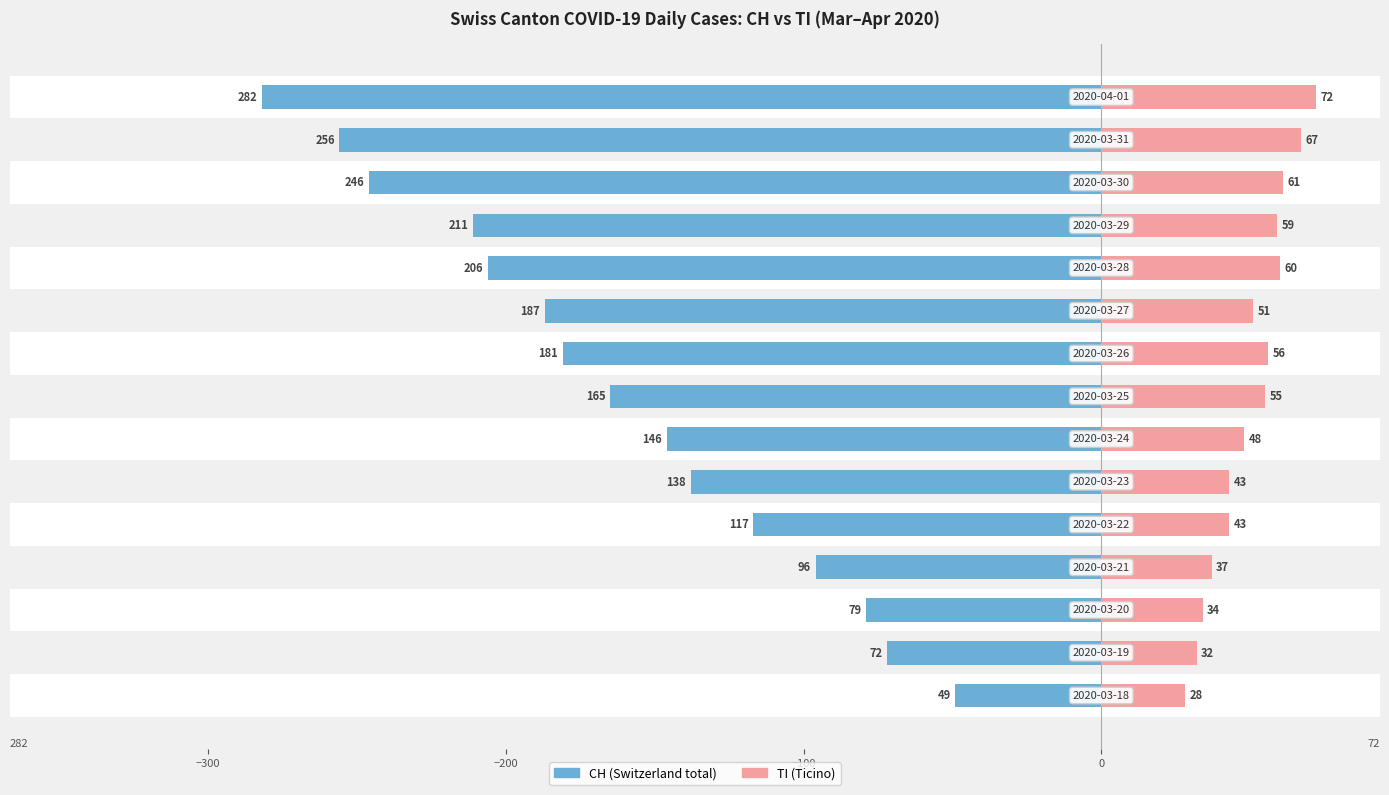

How many bars are there in each group?

2